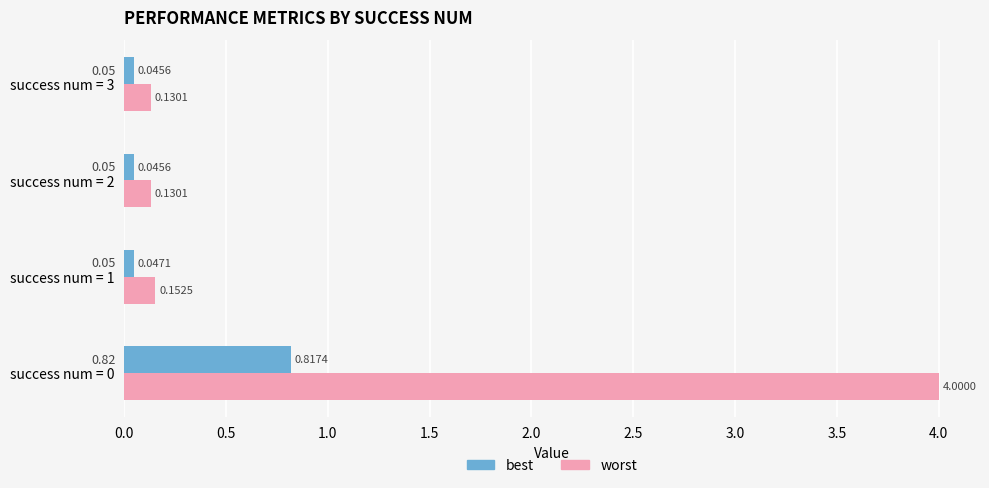

Between success num = 1 and success num = 2, which series saw the biggest shift?

worst